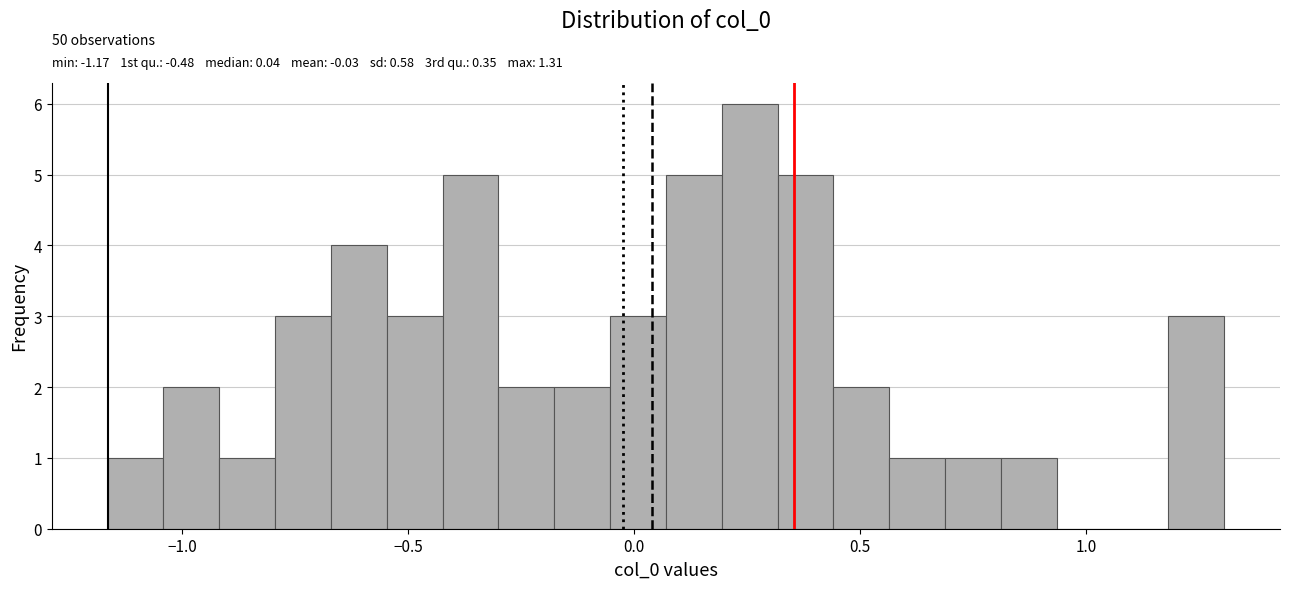

Around what value on the x-axis is the tallest bar? Give the approximate position of its centre, as read against the axis.

0.25